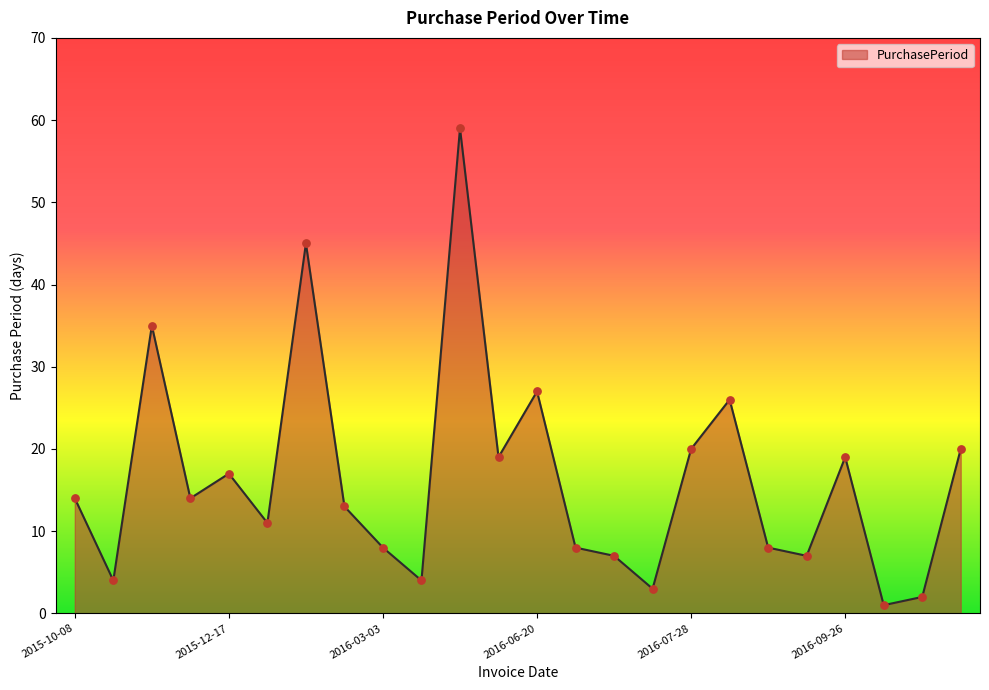

How many lines are shown in the chart?

1